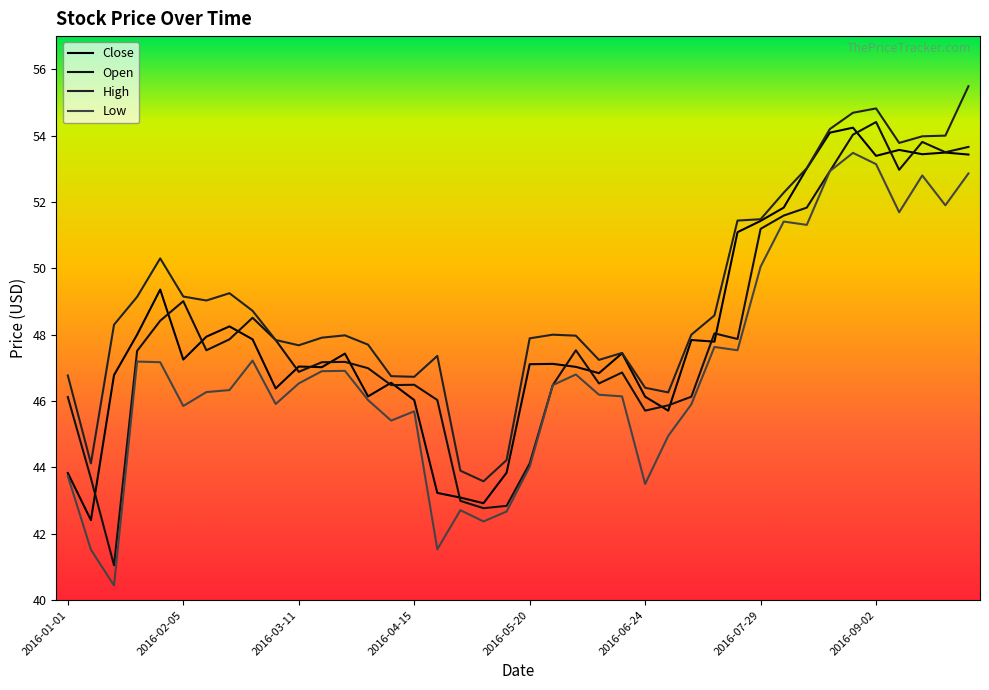

Does the chart display data point markers on the line(s)?

No